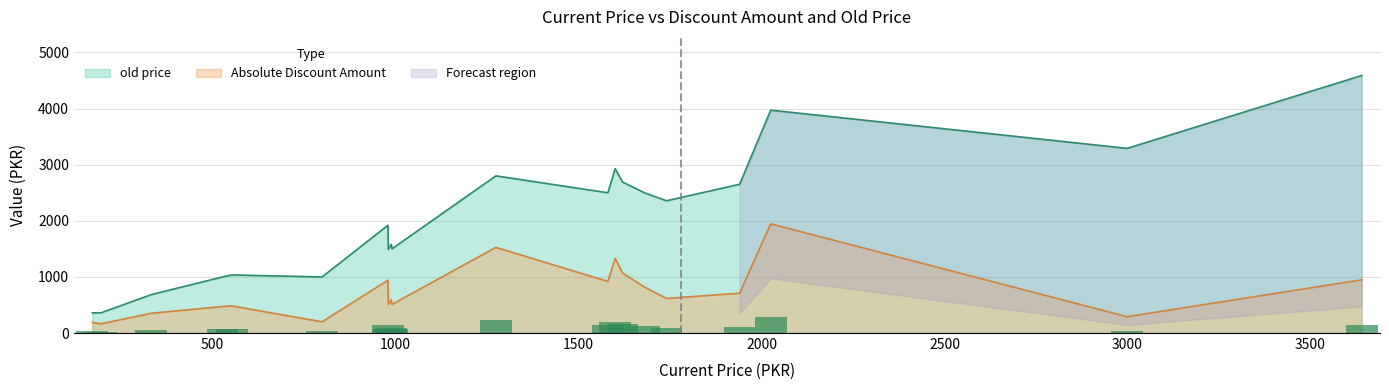

True or false: old price and Absolute Discount Amount cross at least once.

False